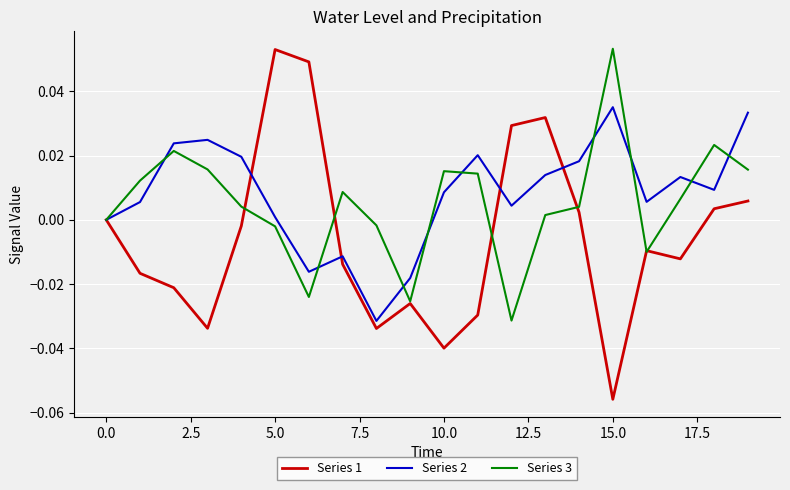

Does the chart display data point markers on the line(s)?

No